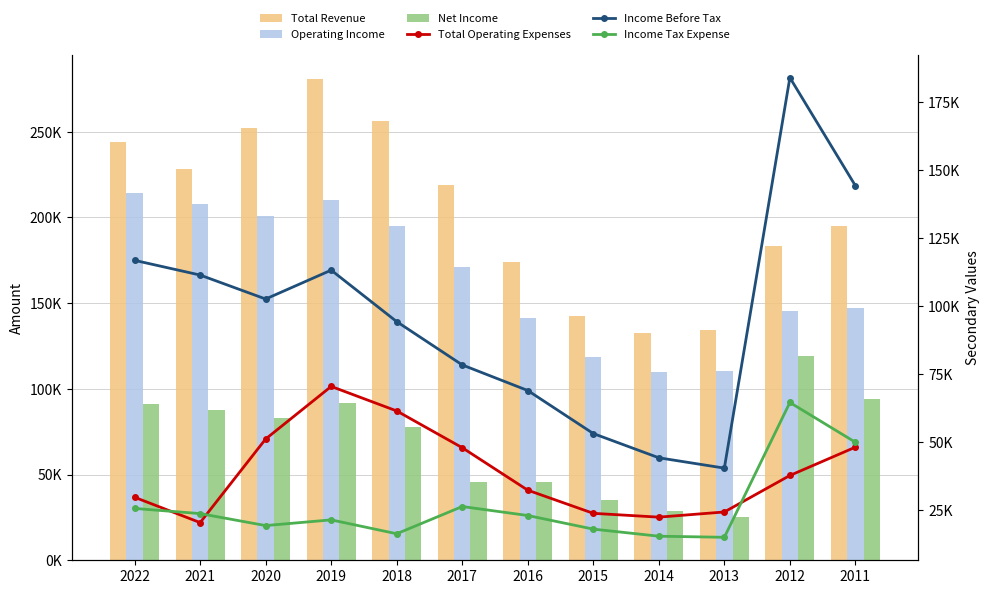

How many groups of bars are there?

12